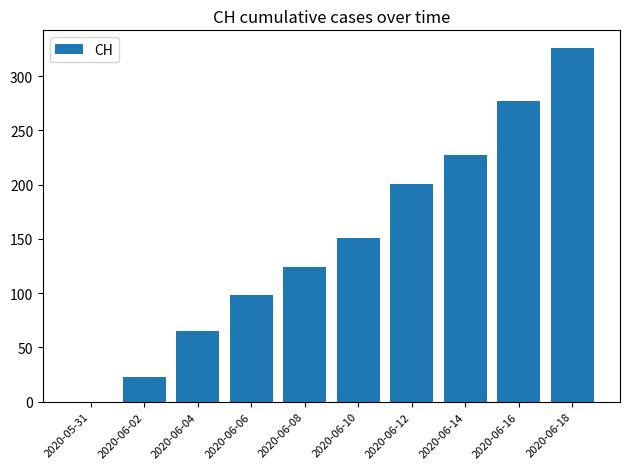

How many categories are shown in the chart?

10